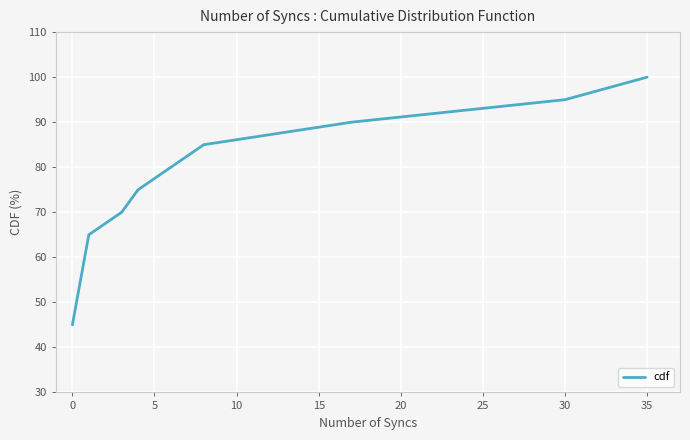

What is the difference between the maximum and minimum values?

55